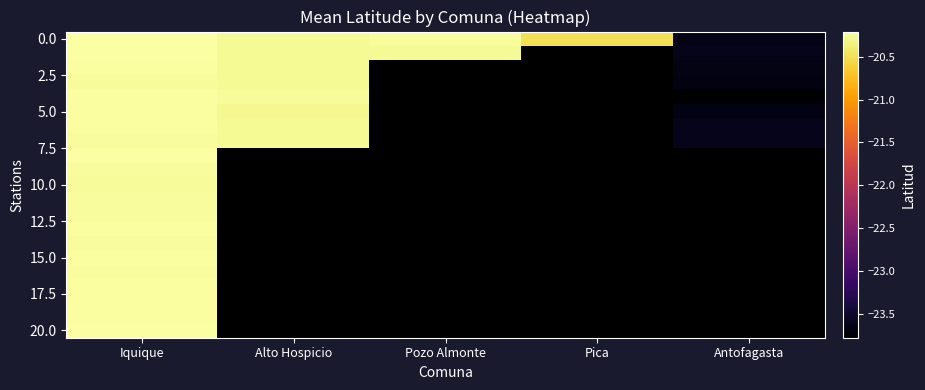

Is it true that 0.0 equals -20.2 at Pozo Almonte?

True